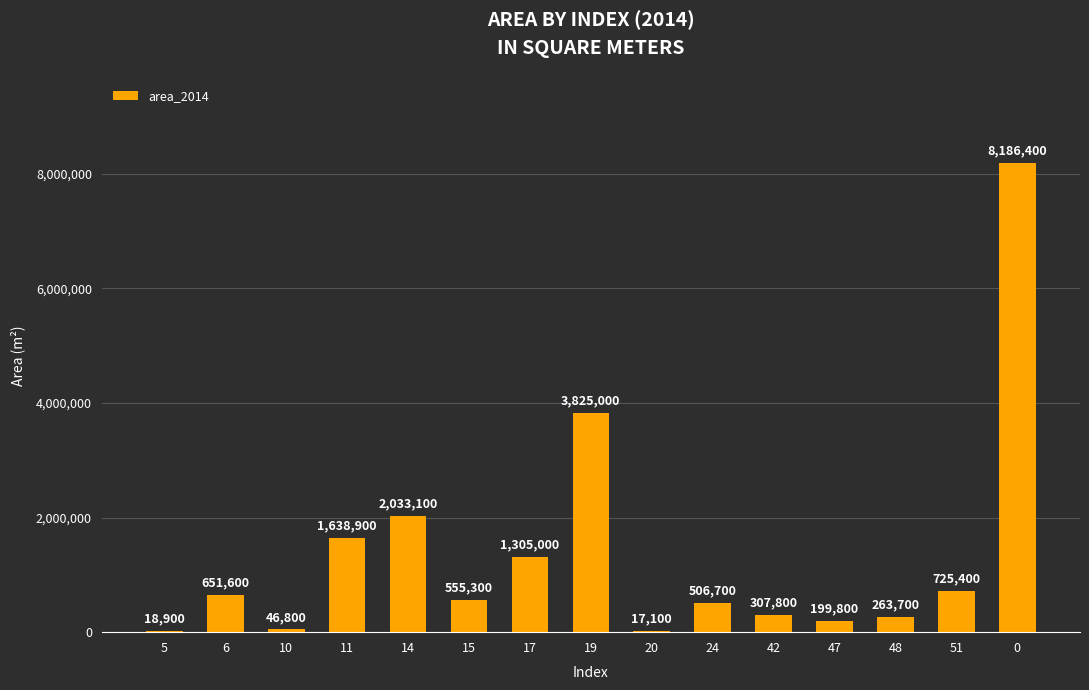

Reading left to right, extract all data points from this chart.

5=18900	6=651600	10=46800	11=1638900	14=2033100	15=555300	17=1305000	19=3825000	20=17100	24=506700	42=307800	47=199800	48=263700	51=725400	0=8186400